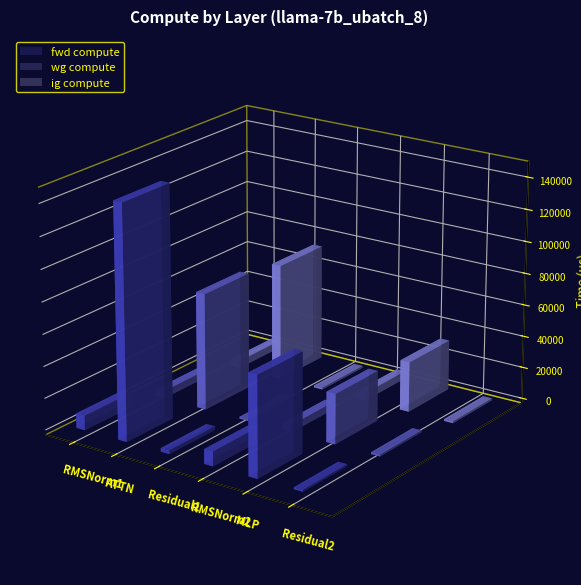

True or false: wg compute has a value of 456.2 at Residual2.

False